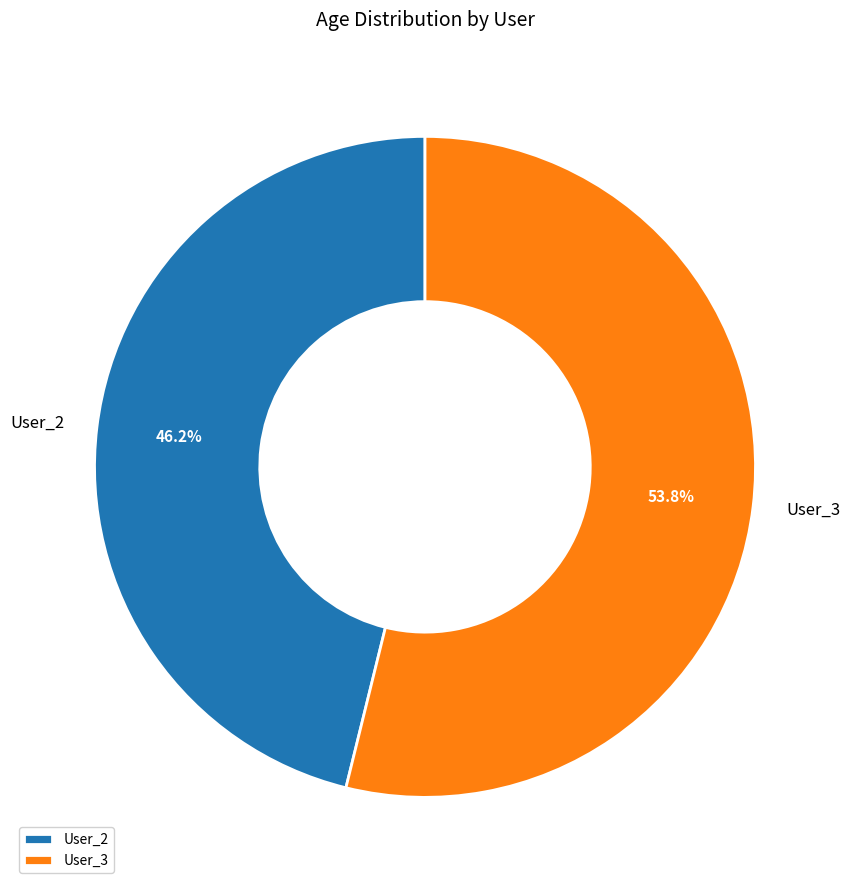

How many segments does this pie chart have?

2